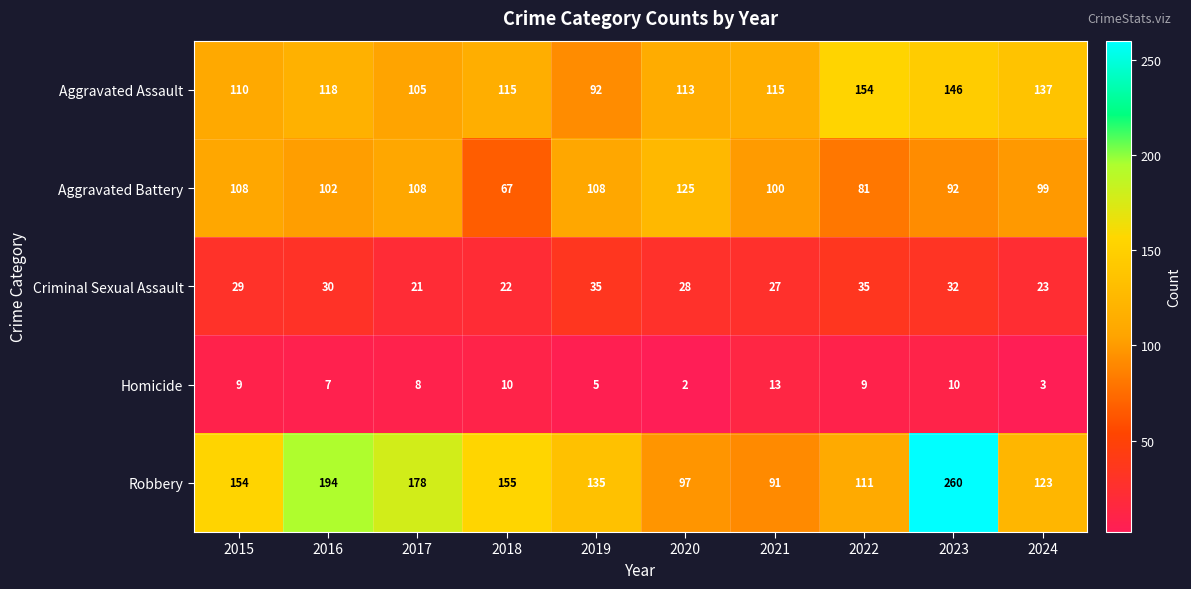

What is the total value across all series at 2020?

365